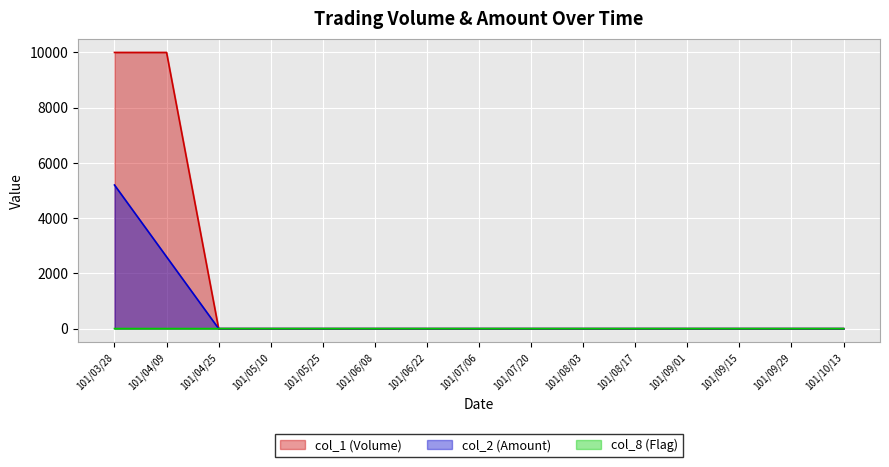

How many lines are shown in the chart?

3